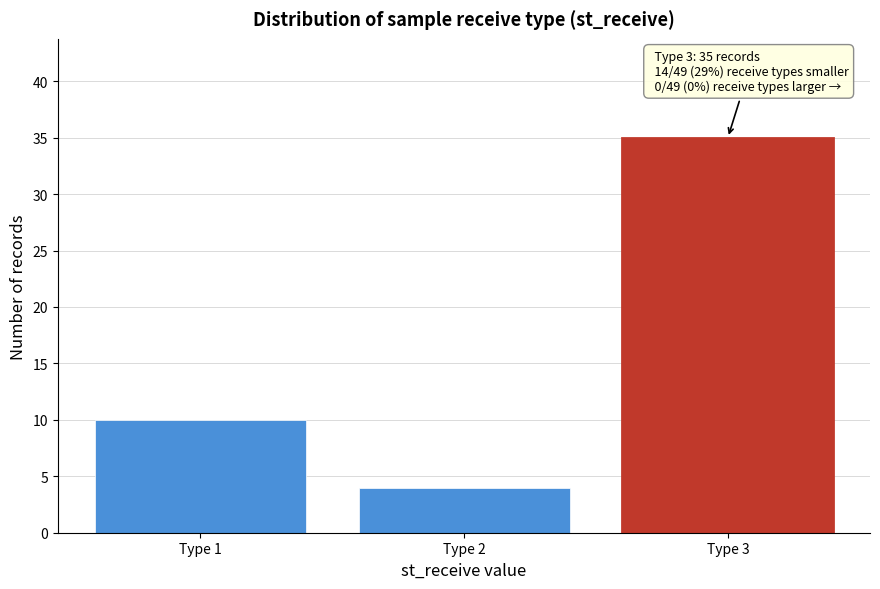

Reading left to right, extract all data points from this chart.

10	4	35